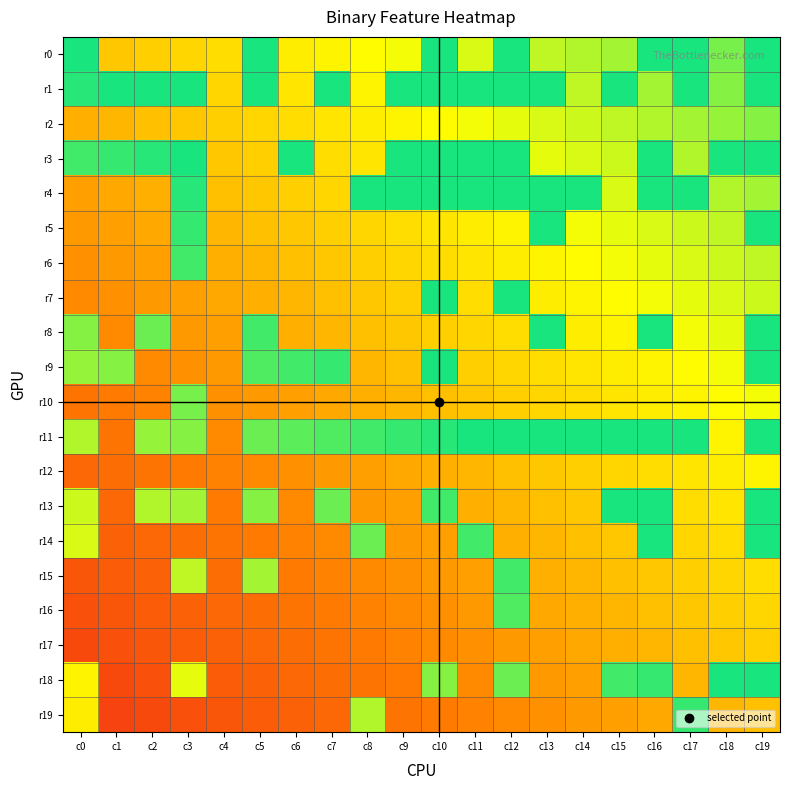

Reading left to right, extract all data points from this chart.

r0: c0=1.0	c1=0.5	c2=0.5	c3=0.6	c4=0.6	c5=1.0	c6=0.6	c7=0.6	c8=0.7	c9=0.7	c10=1.0	c11=0.7	c12=1.0	c13=0.8	c14=0.8	c15=0.8	c16=1.0	c17=1.0	c18=0.9	c19=1.0
r1: c0=1.0	c1=1.0	c2=1.0	c3=1.0	c4=0.6	c5=1.0	c6=0.6	c7=1.0	c8=0.6	c9=1.0	c10=1.0	c11=1.0	c12=1.0	c13=1.0	c14=0.8	c15=1.0	c16=0.8	c17=1.0	c18=0.8	c19=1.0
r2: c0=0.5	c1=0.5	c2=0.5	c3=0.5	c4=0.5	c5=0.6	c6=0.6	c7=0.6	c8=0.6	c9=0.6	c10=0.7	c11=0.7	c12=0.7	c13=0.7	c14=0.7	c15=0.8	c16=0.8	c17=0.8	c18=0.8	c19=0.8
r3: c0=0.9	c1=1.0	c2=1.0	c3=1.0	c4=0.5	c5=0.5	c6=1.0	c7=0.6	c8=0.6	c9=1.0	c10=1.0	c11=1.0	c12=1.0	c13=0.7	c14=0.7	c15=0.7	c16=1.0	c17=0.8	c18=1.0	c19=1.0
r4: c0=0.4	c1=0.4	c2=0.5	c3=1.0	c4=0.5	c5=0.5	c6=0.5	c7=0.6	c8=1.0	c9=1.0	c10=1.0	c11=1.0	c12=1.0	c13=1.0	c14=1.0	c15=0.7	c16=1.0	c17=1.0	c18=0.8	c19=0.8
r5: c0=0.4	c1=0.4	c2=0.4	c3=1.0	c4=0.5	c5=0.5	c6=0.5	c7=0.5	c8=0.6	c9=0.6	c10=0.6	c11=0.6	c12=0.6	c13=1.0	c14=0.7	c15=0.7	c16=0.7	c17=0.7	c18=0.8	c19=1.0
r6: c0=0.4	c1=0.4	c2=0.4	c3=0.9	c4=0.5	c5=0.5	c6=0.5	c7=0.5	c8=0.5	c9=0.6	c10=0.6	c11=0.6	c12=0.6	c13=0.6	c14=0.7	c15=0.7	c16=0.7	c17=0.7	c18=0.7	c19=0.8
r7: c0=0.4	c1=0.4	c2=0.4	c3=0.4	c4=0.4	c5=0.5	c6=0.5	c7=0.5	c8=0.5	c9=0.5	c10=1.0	c11=0.6	c12=1.0	c13=0.6	c14=0.6	c15=0.7	c16=0.7	c17=0.7	c18=0.7	c19=0.7
r8: c0=0.8	c1=0.4	c2=0.9	c3=0.4	c4=0.4	c5=0.9	c6=0.5	c7=0.5	c8=0.5	c9=0.5	c10=0.5	c11=0.6	c12=0.6	c13=1.0	c14=0.6	c15=0.6	c16=1.0	c17=0.7	c18=0.7	c19=1.0
r9: c0=0.8	c1=0.8	c2=0.4	c3=0.4	c4=0.4	c5=0.9	c6=0.9	c7=1.0	c8=0.5	c9=0.5	c10=1.0	c11=0.5	c12=0.6	c13=0.6	c14=0.6	c15=0.6	c16=0.6	c17=0.7	c18=0.7	c19=1.0
r10: c0=0.3	c1=0.3	c2=0.3	c3=0.9	c4=0.4	c5=0.4	c6=0.4	c7=0.4	c8=0.5	c9=0.5	c10=0.5	c11=0.5	c12=0.5	c13=0.6	c14=0.6	c15=0.6	c16=0.6	c17=0.6	c18=0.7	c19=0.7
r11: c0=0.8	c1=0.3	c2=0.8	c3=0.8	c4=0.4	c5=0.9	c6=0.9	c7=0.9	c8=0.9	c9=1.0	c10=1.0	c11=1.0	c12=1.0	c13=1.0	c14=1.0	c15=1.0	c16=1.0	c17=1.0	c18=0.6	c19=1.0
r12: c0=0.3	c1=0.3	c2=0.3	c3=0.3	c4=0.3	c5=0.4	c6=0.4	c7=0.4	c8=0.4	c9=0.4	c10=0.5	c11=0.5	c12=0.5	c13=0.5	c14=0.5	c15=0.6	c16=0.6	c17=0.6	c18=0.6	c19=0.6
r13: c0=0.7	c1=0.3	c2=0.8	c3=0.8	c4=0.3	c5=0.8	c6=0.4	c7=0.9	c8=0.4	c9=0.4	c10=0.9	c11=0.5	c12=0.5	c13=0.5	c14=0.5	c15=1.0	c16=1.0	c17=0.6	c18=0.6	c19=1.0
r14: c0=0.7	c1=0.2	c2=0.3	c3=0.3	c4=0.3	c5=0.3	c6=0.3	c7=0.4	c8=0.9	c9=0.4	c10=0.4	c11=0.9	c12=0.5	c13=0.5	c14=0.5	c15=0.5	c16=1.0	c17=0.6	c18=0.6	c19=1.0
r15: c0=0.2	c1=0.2	c2=0.2	c3=0.8	c4=0.3	c5=0.8	c6=0.3	c7=0.3	c8=0.4	c9=0.4	c10=0.4	c11=0.4	c12=0.9	c13=0.5	c14=0.5	c15=0.5	c16=0.5	c17=0.5	c18=0.6	c19=0.6
r16: c0=0.2	c1=0.2	c2=0.2	c3=0.2	c4=0.3	c5=0.3	c6=0.3	c7=0.3	c8=0.3	c9=0.4	c10=0.4	c11=0.4	c12=0.9	c13=0.4	c14=0.5	c15=0.5	c16=0.5	c17=0.5	c18=0.5	c19=0.6
r17: c0=0.2	c1=0.2	c2=0.2	c3=0.2	c4=0.2	c5=0.3	c6=0.3	c7=0.3	c8=0.3	c9=0.3	c10=0.4	c11=0.4	c12=0.4	c13=0.4	c14=0.4	c15=0.5	c16=0.5	c17=0.5	c18=0.5	c19=0.5
r18: c0=0.6	c1=0.2	c2=0.2	c3=0.7	c4=0.2	c5=0.2	c6=0.3	c7=0.3	c8=0.3	c9=0.3	c10=0.8	c11=0.4	c12=0.9	c13=0.4	c14=0.4	c15=0.9	c16=1.0	c17=0.5	c18=1.0	c19=1.0
r19: c0=0.6	c1=0.1	c2=0.2	c3=0.2	c4=0.2	c5=0.2	c6=0.2	c7=0.3	c8=0.8	c9=0.3	c10=0.3	c11=0.3	c12=0.4	c13=0.4	c14=0.4	c15=0.4	c16=0.4	c17=1.0	c18=0.5	c19=0.5